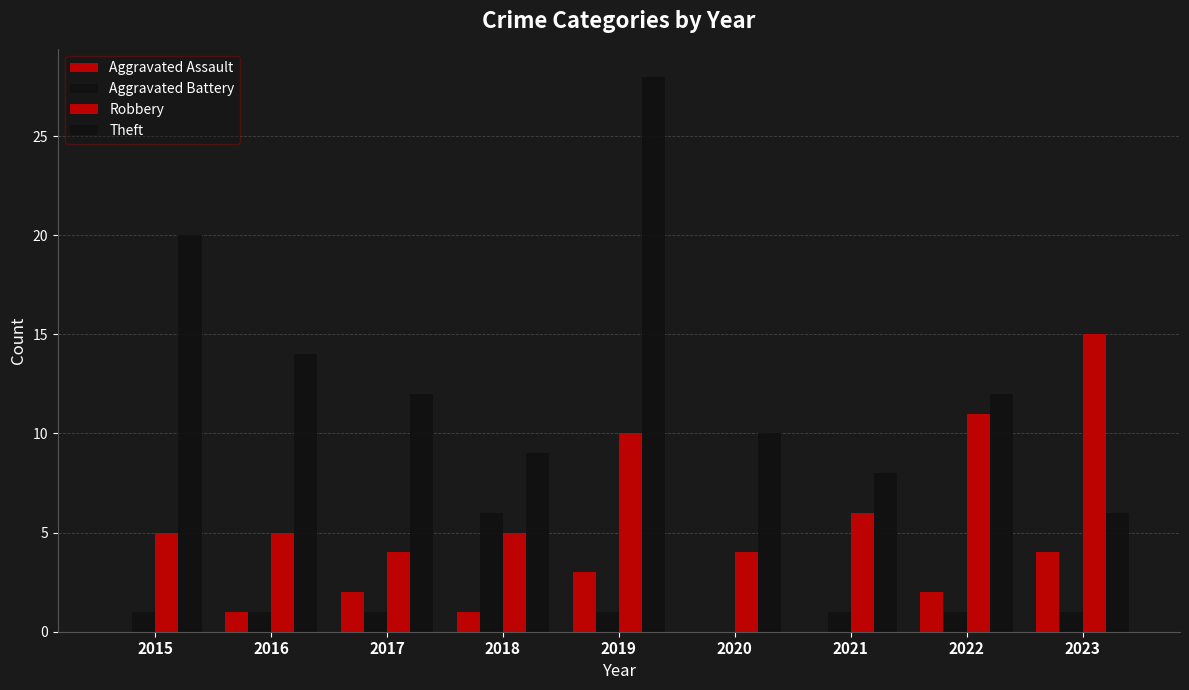

What is the maximum value for Theft?

28